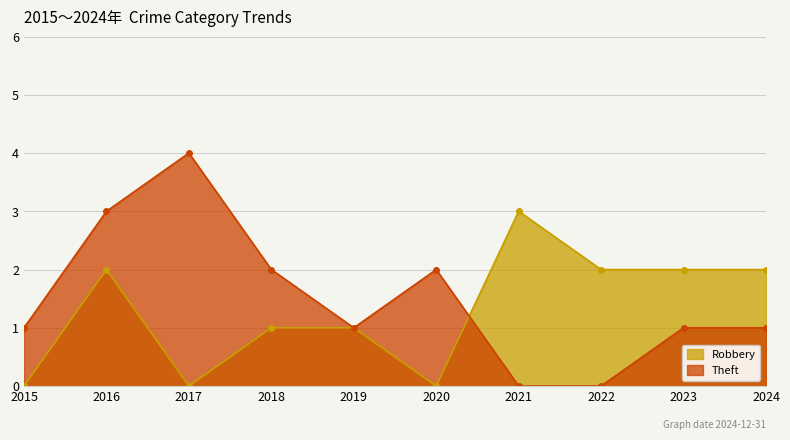

Read the Theft value at 2016.

3